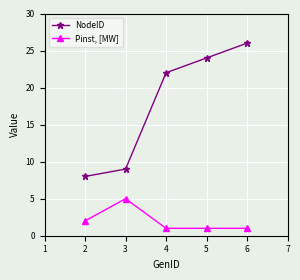

Is it true that Pinst, [MW] equals 1 at 4?

True